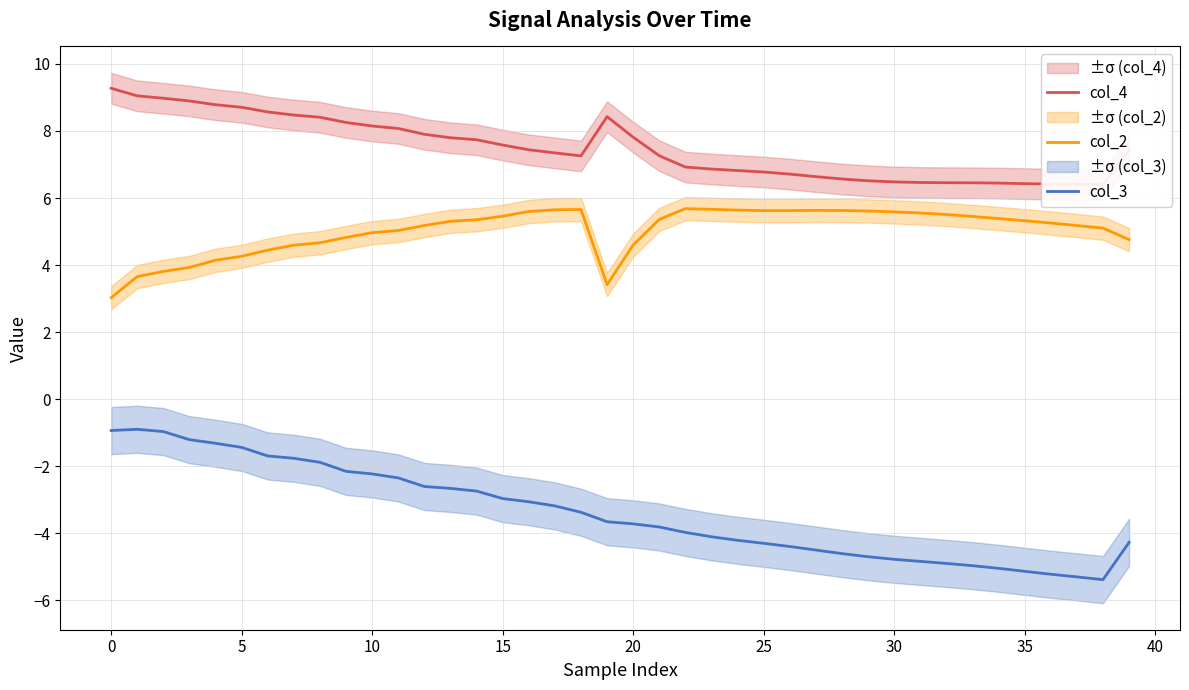

What is the average value of the col_2 series?

5.0